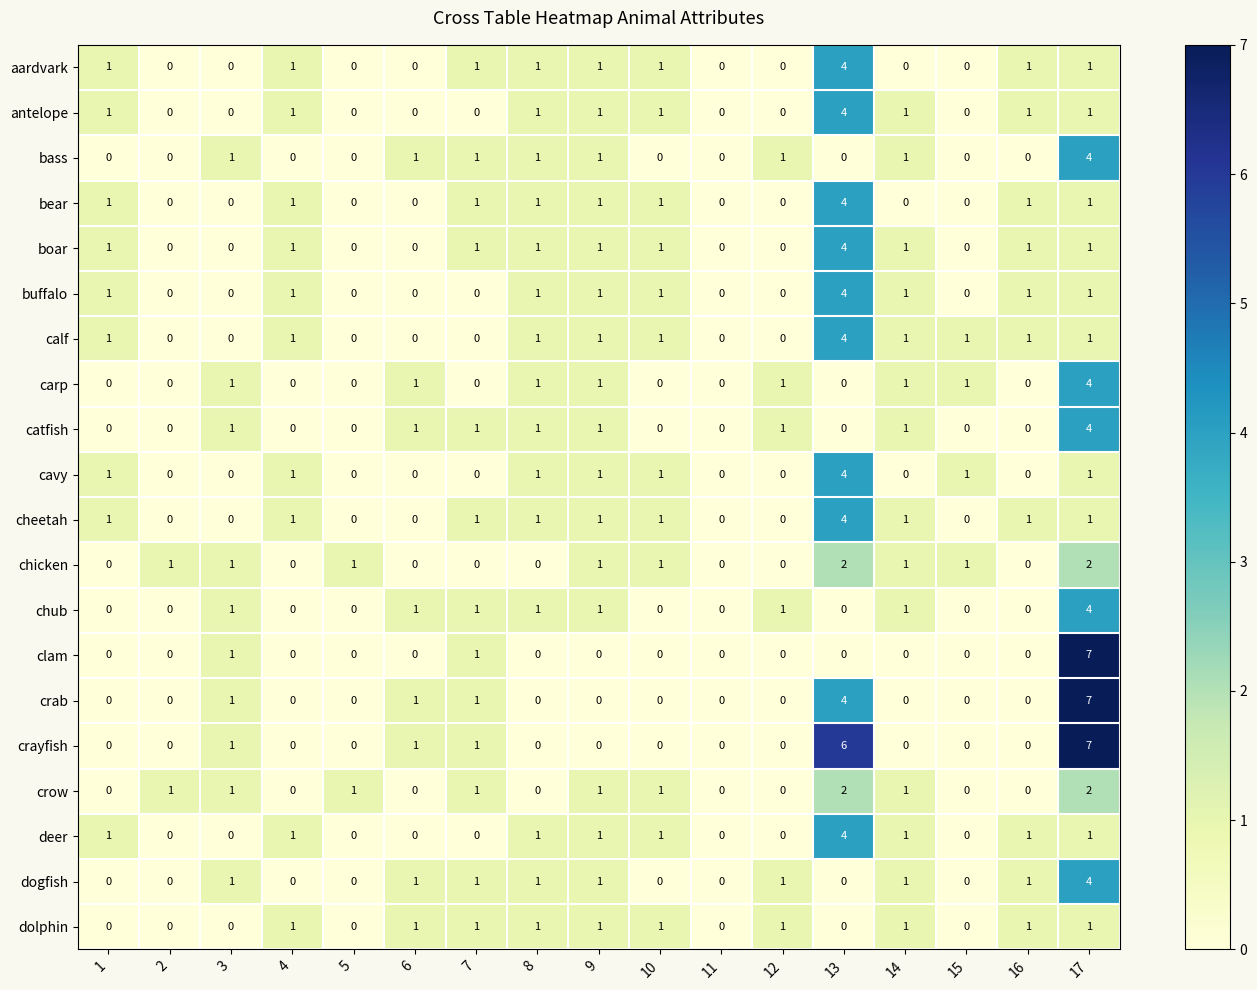

Which label corresponds to the largest value in the chart?

17